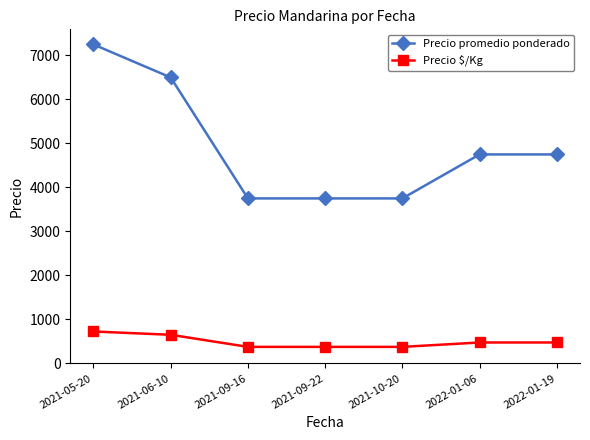

The value of Precio promedio ponderado at 2022-01-19 is 4750. True or false?

True